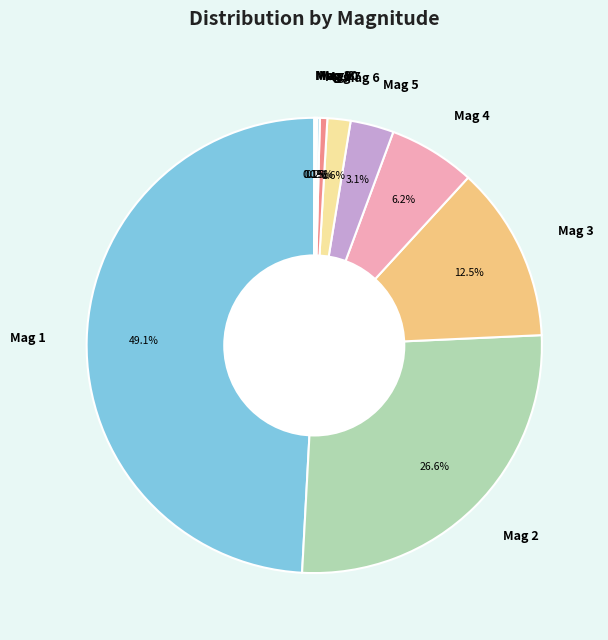

Does Mag 4 represent more than half of the total?

No